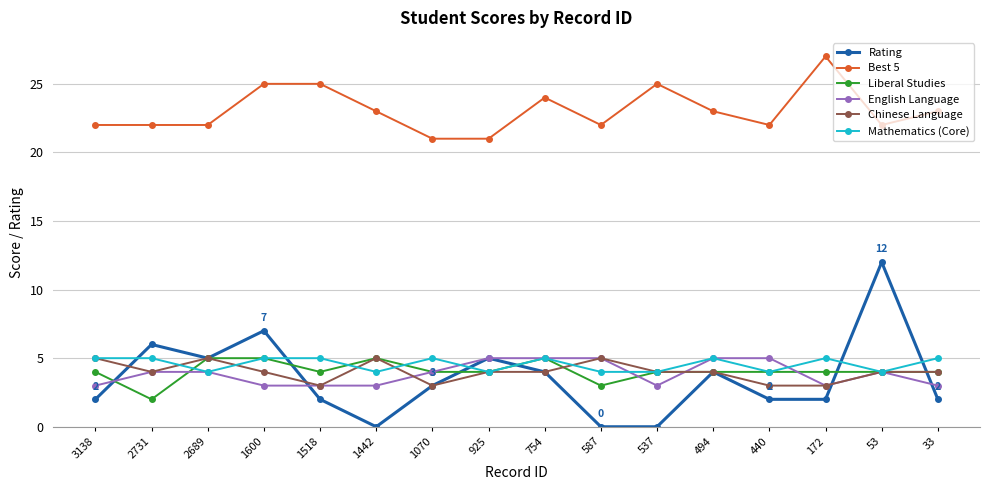

What is the value of the English Language point at the 1st from the left?

3